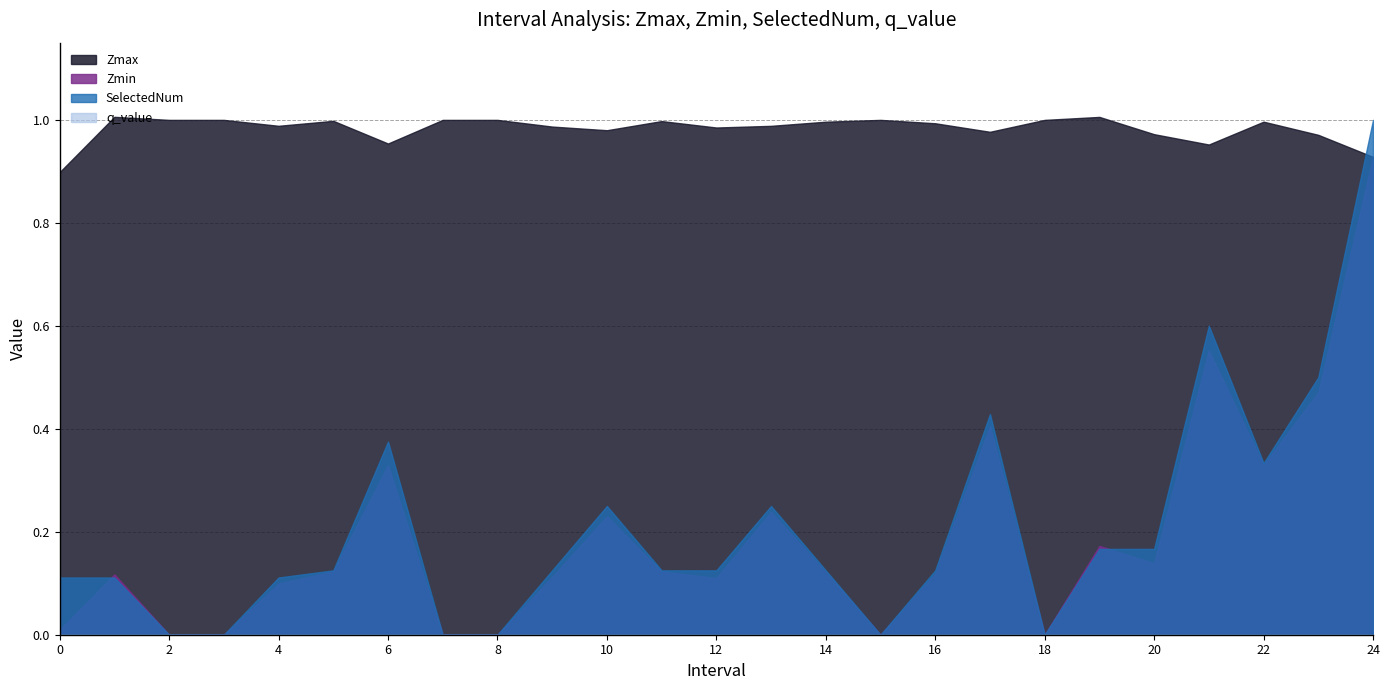

At which category does SelectedNum reach its first local peak?

6.0